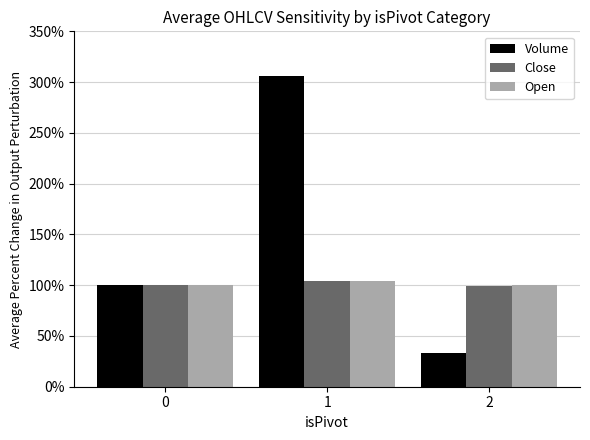

The Open series shows 175.4 at 2. True or false?

False